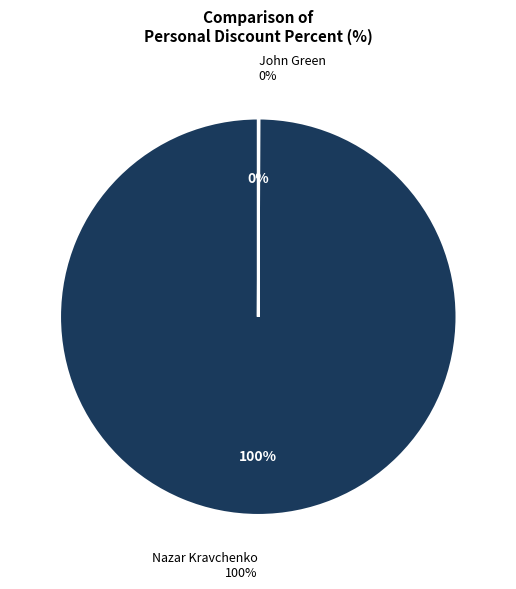

Count the number of slices in the pie.

2